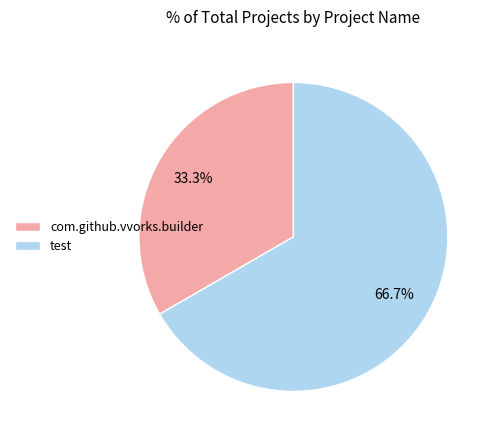

What is the ratio of the value at com.github.vvorks.builder to the value at test?

0.5